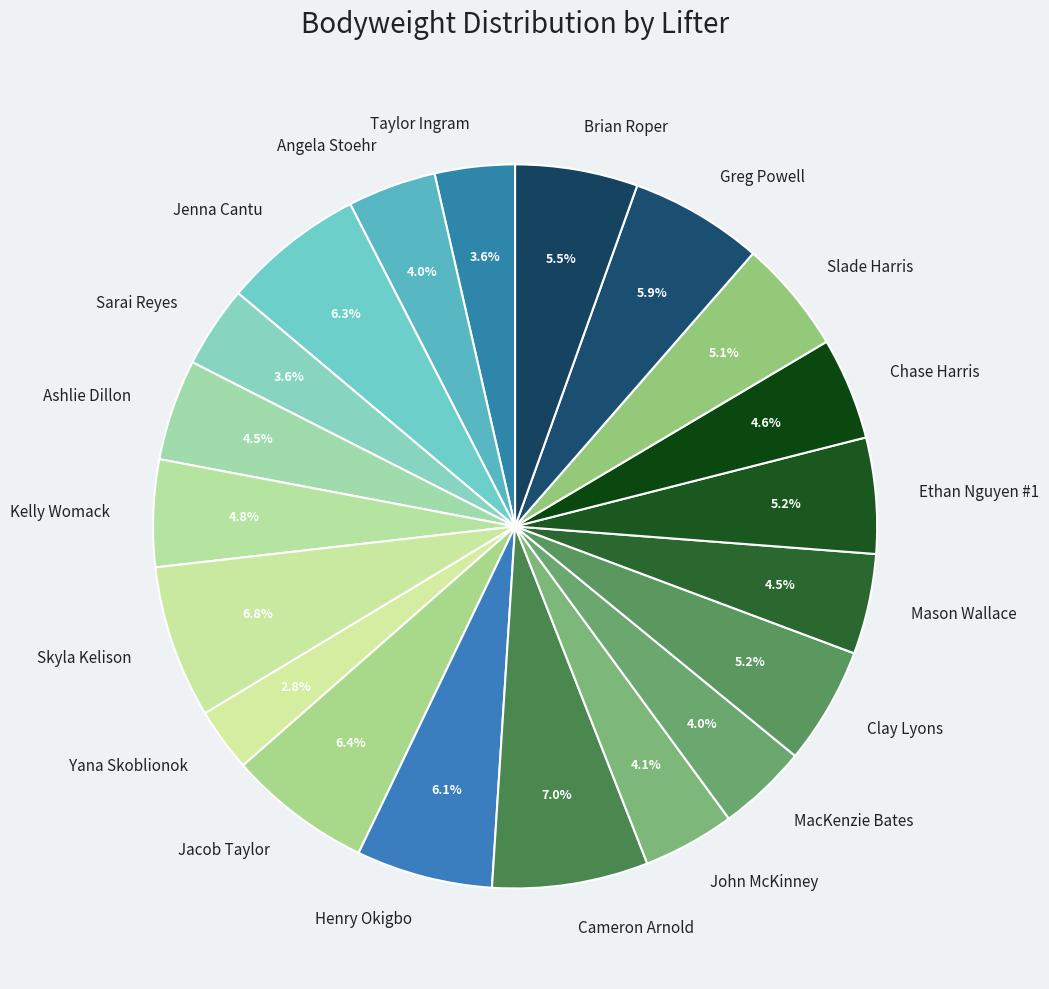

Does Clay Lyons account for over 50% of the chart?

No